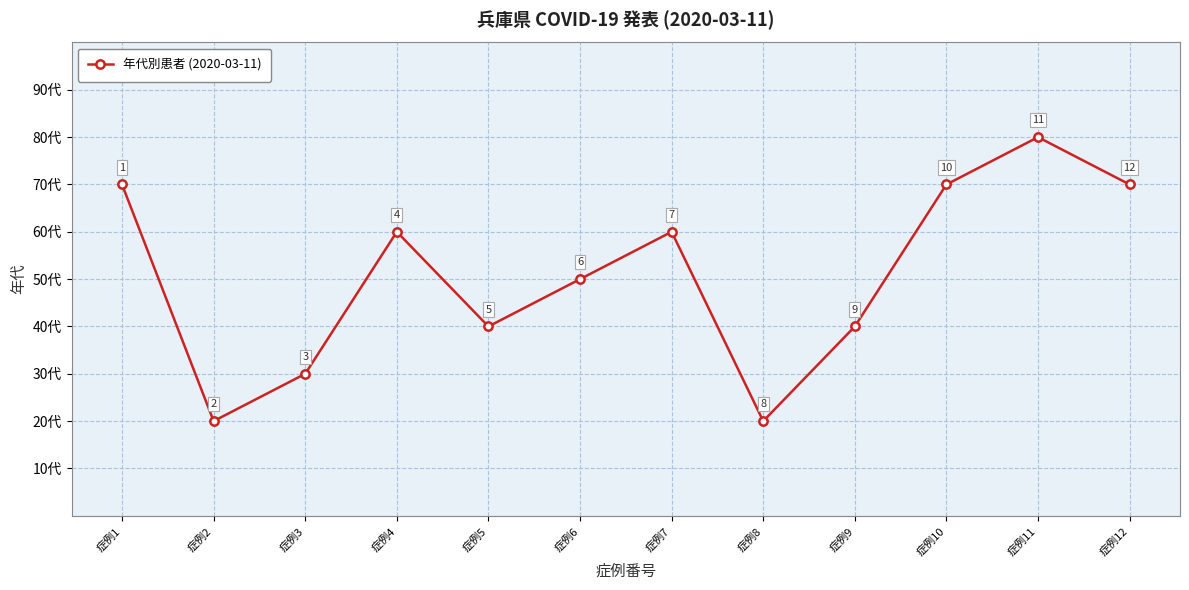

Between 症例8 and 症例10, which is larger?

症例10